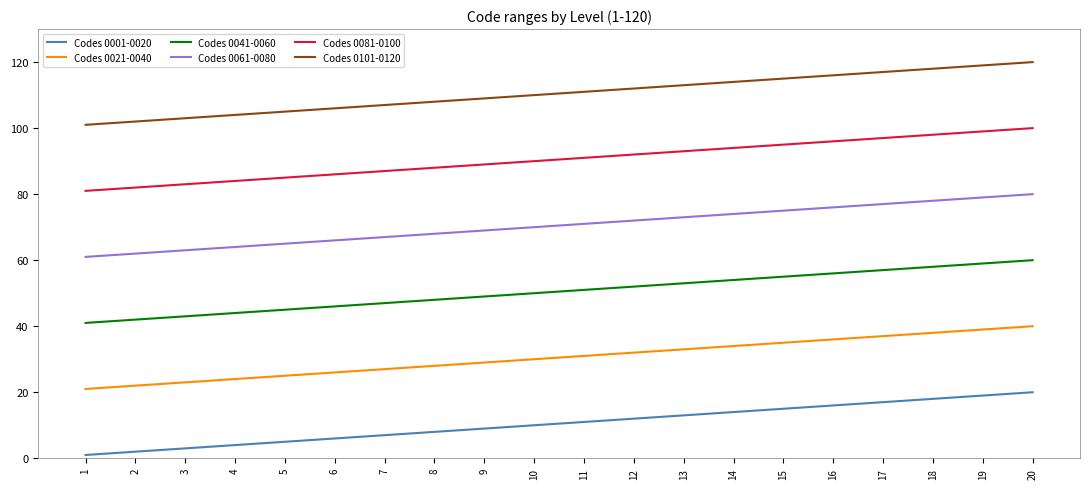

Is the value of Codes 0001-0020 at 3 greater than the value of Codes 0021-0040 at 20?

No